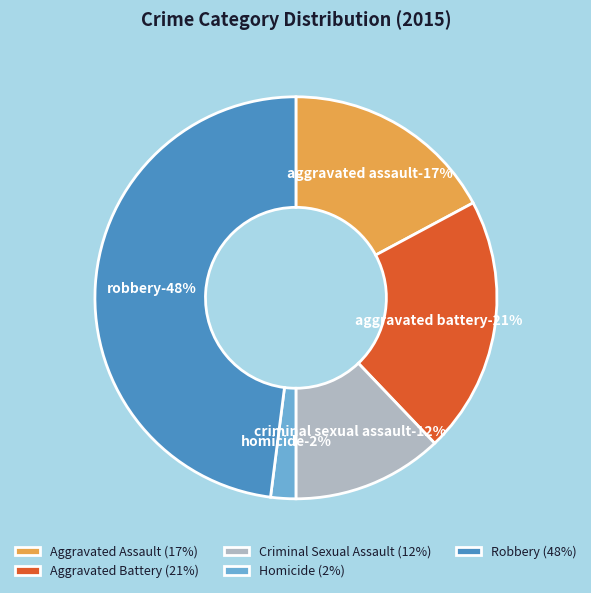

Is it true that Robbery is 57% of the pie?

False